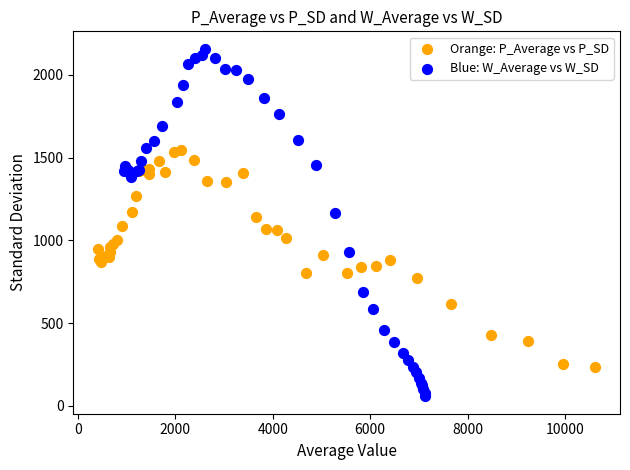

Which series contains the highest Y value?

Blue: W_Average vs W_SD